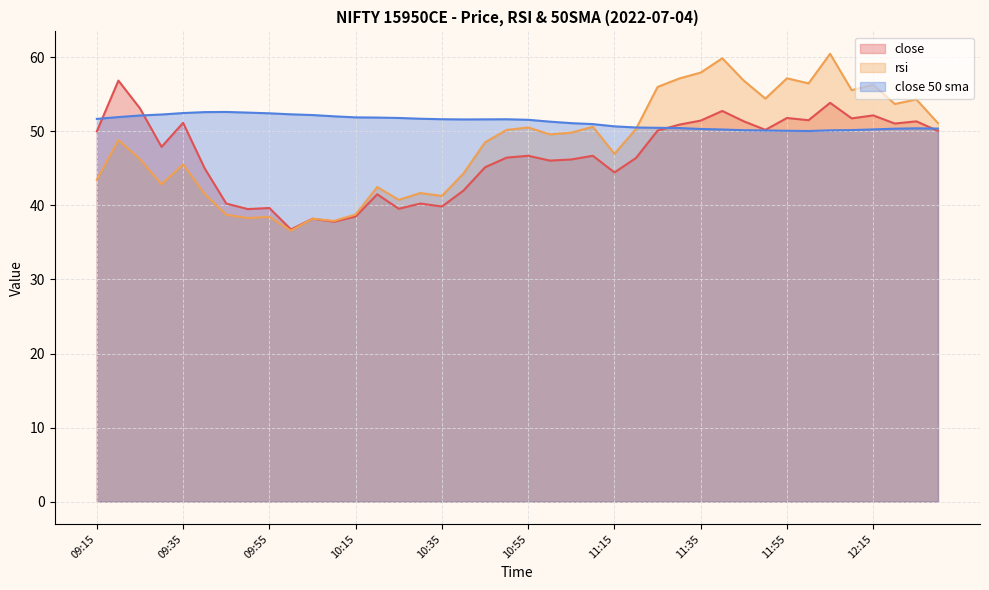

What is the label of the 32nd point from the left?

11:50